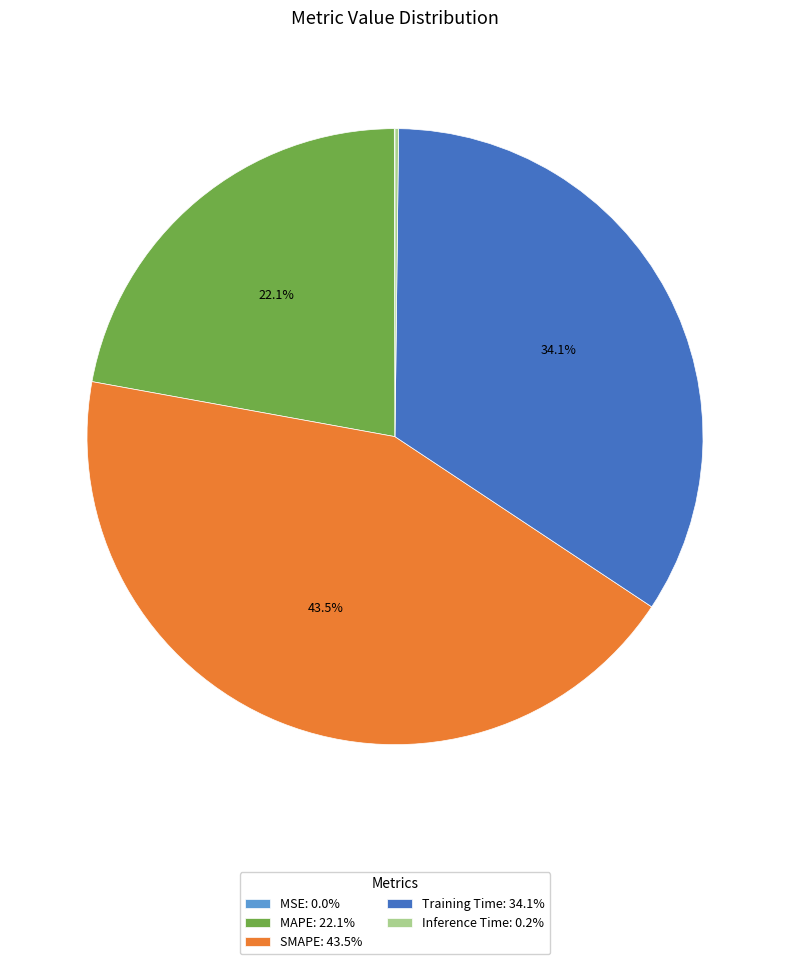

Is the sum of Training Time: 34.1% and SMAPE: 43.5% greater than half?

Yes